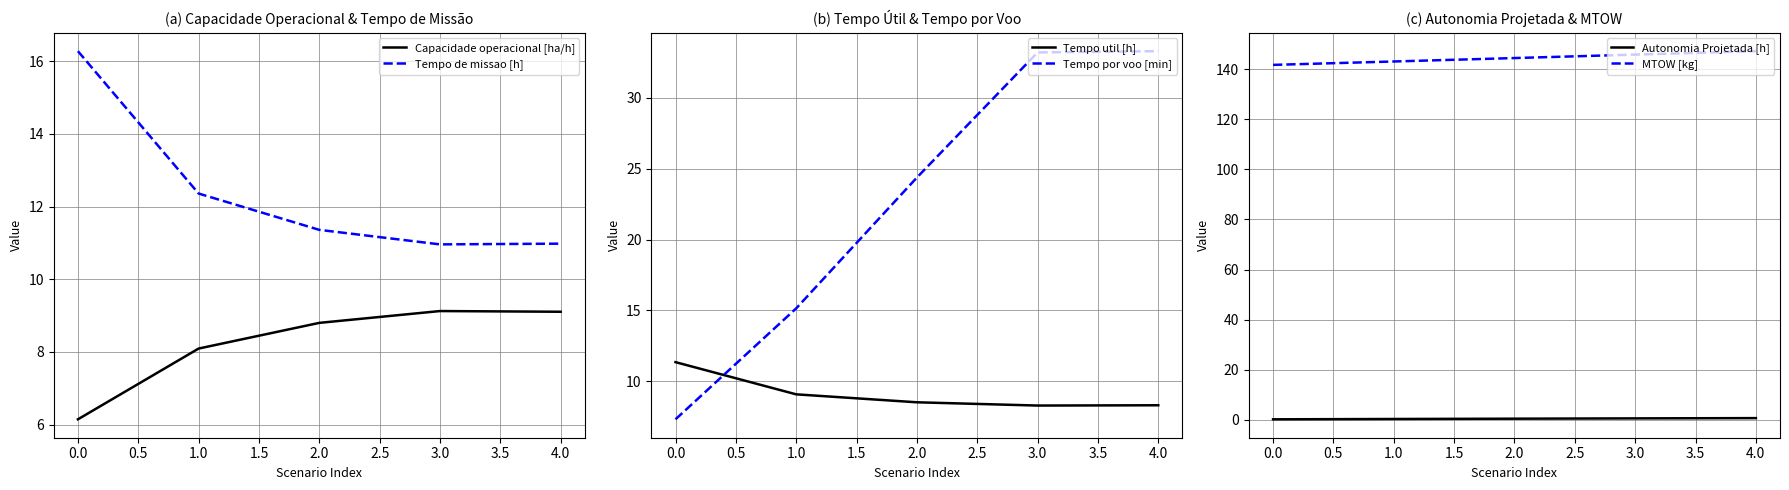

Is it true that Tempo de missao [h] equals 16.3 at 0.0?

True